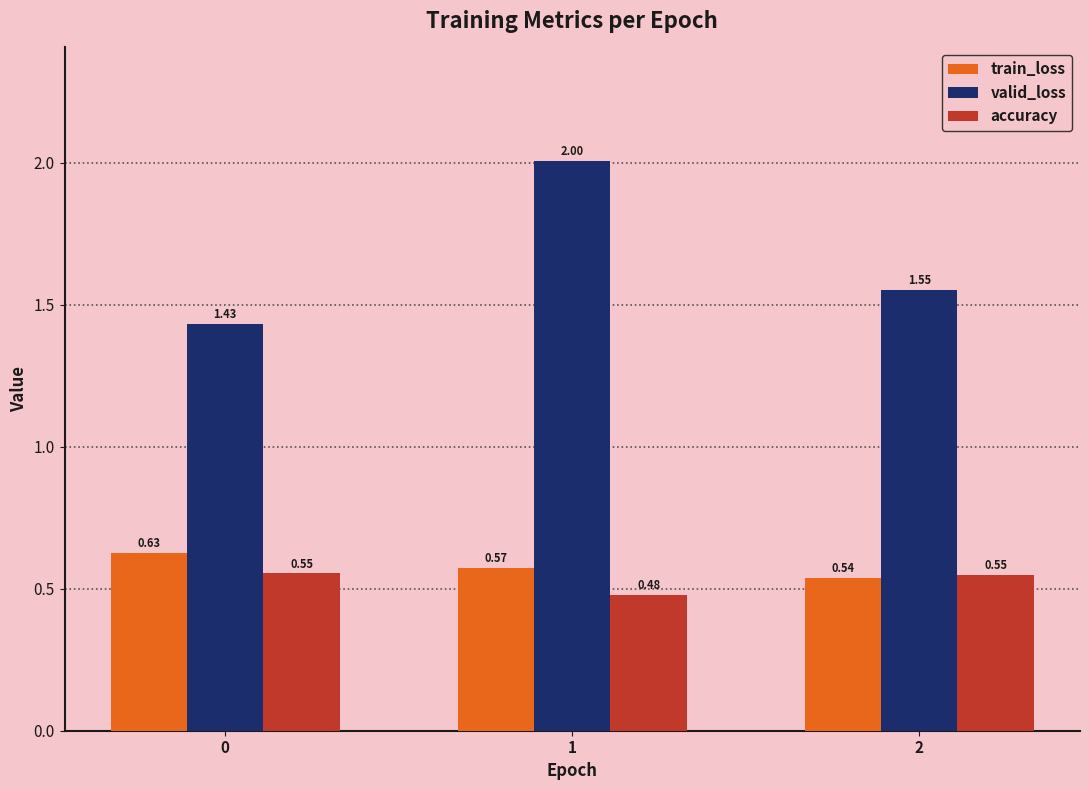

Does the chart contain any negative values?

No